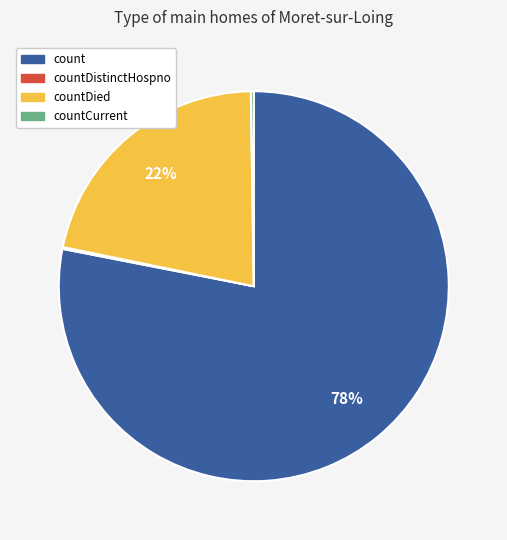

Is there a majority slice in this chart?

Yes